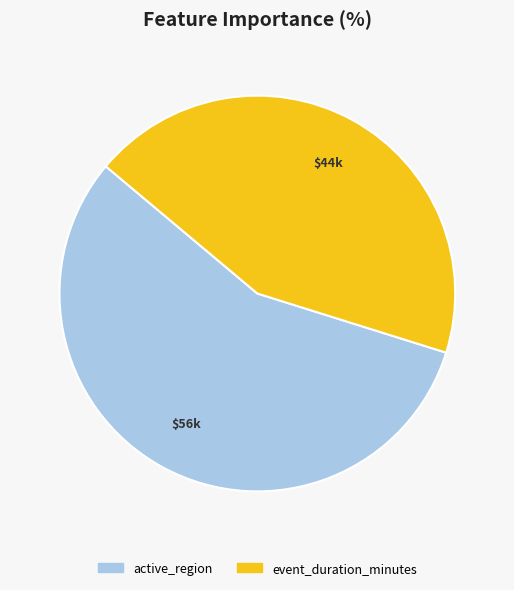

Which category has the biggest portion of the pie?

active_region